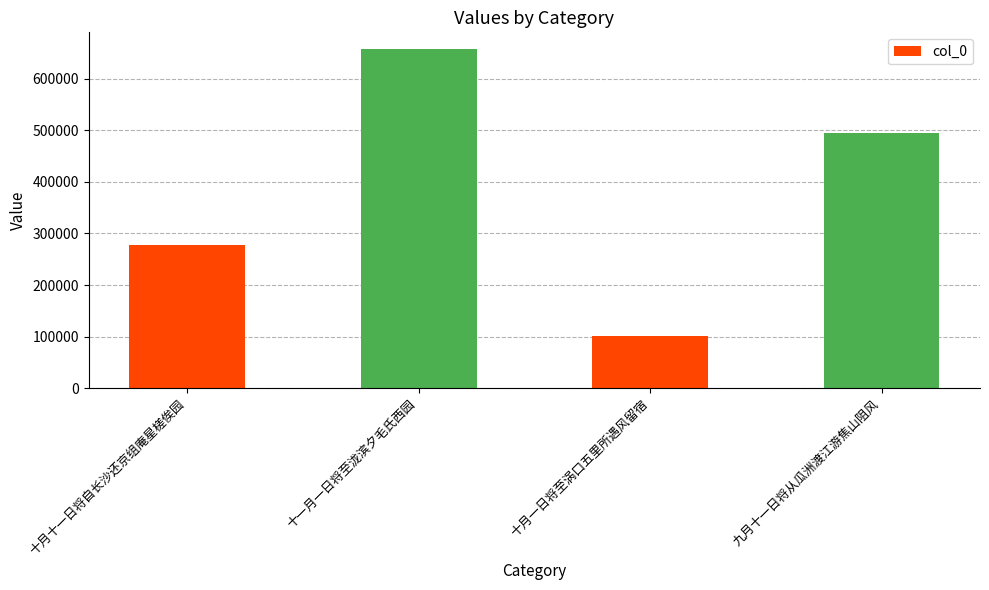

What is the approximate value at 九月十一日将从瓜洲渡江游焦山阻风, to the nearest 100?

494400